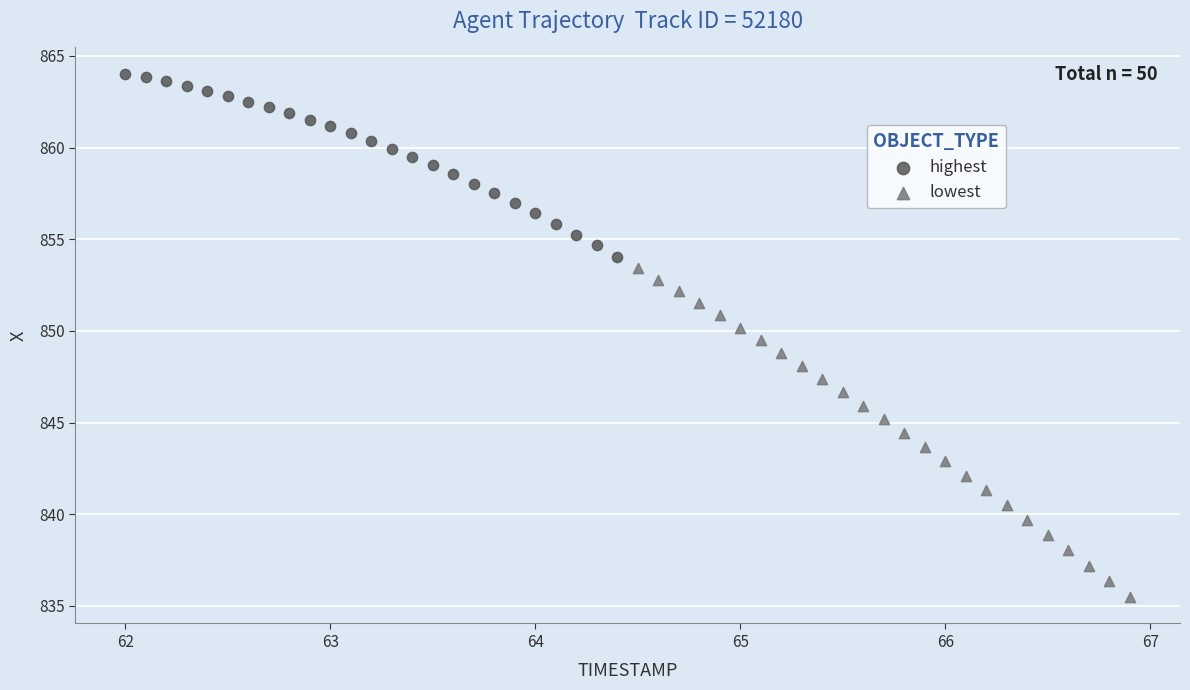

Which series reaches the minimum Y coordinate?

lowest